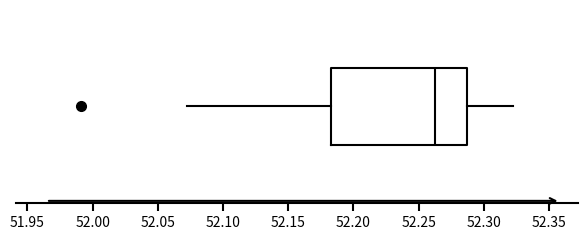

Where is the left edge of the box on the x-axis? The values are not printed on the chart, so give them approximately, as read against the axis.

52.185